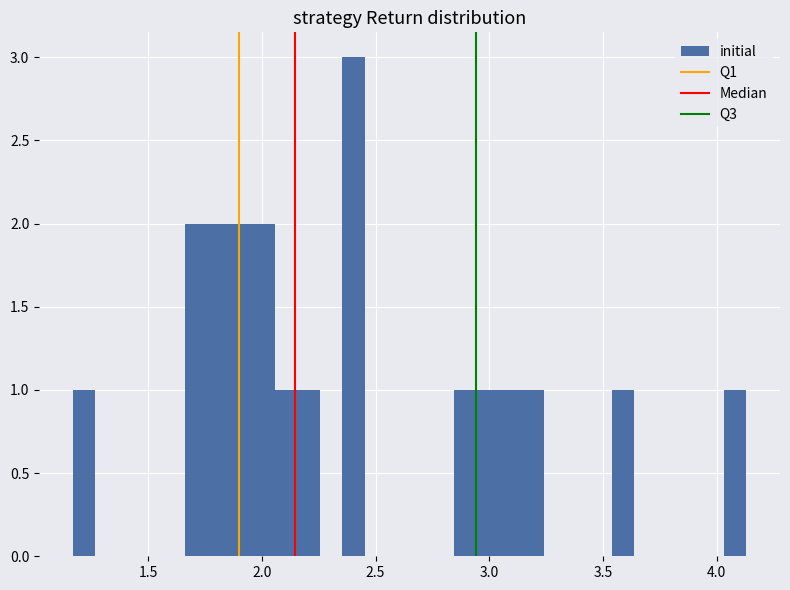

Around what value on the x-axis is the tallest bar? Give the approximate position of its centre, as read against the axis.

2.40